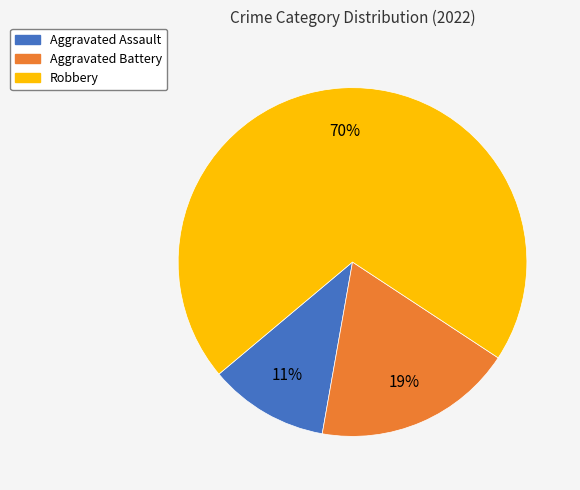

Which category has the biggest portion of the pie?

Robbery